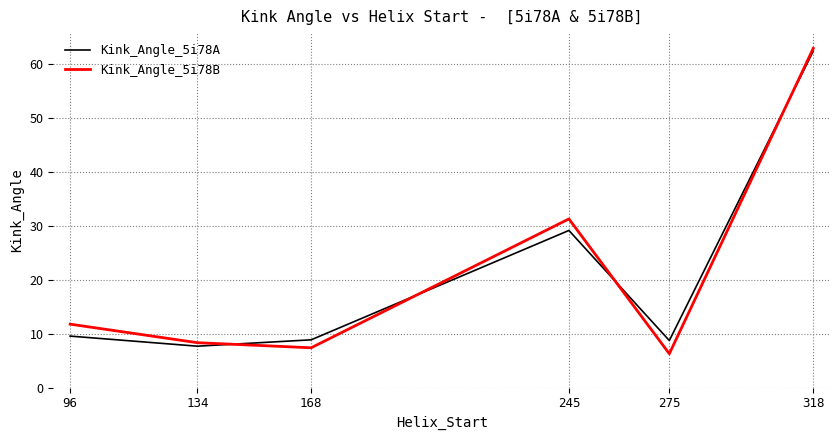

At which category is the sum across all series the highest?

318